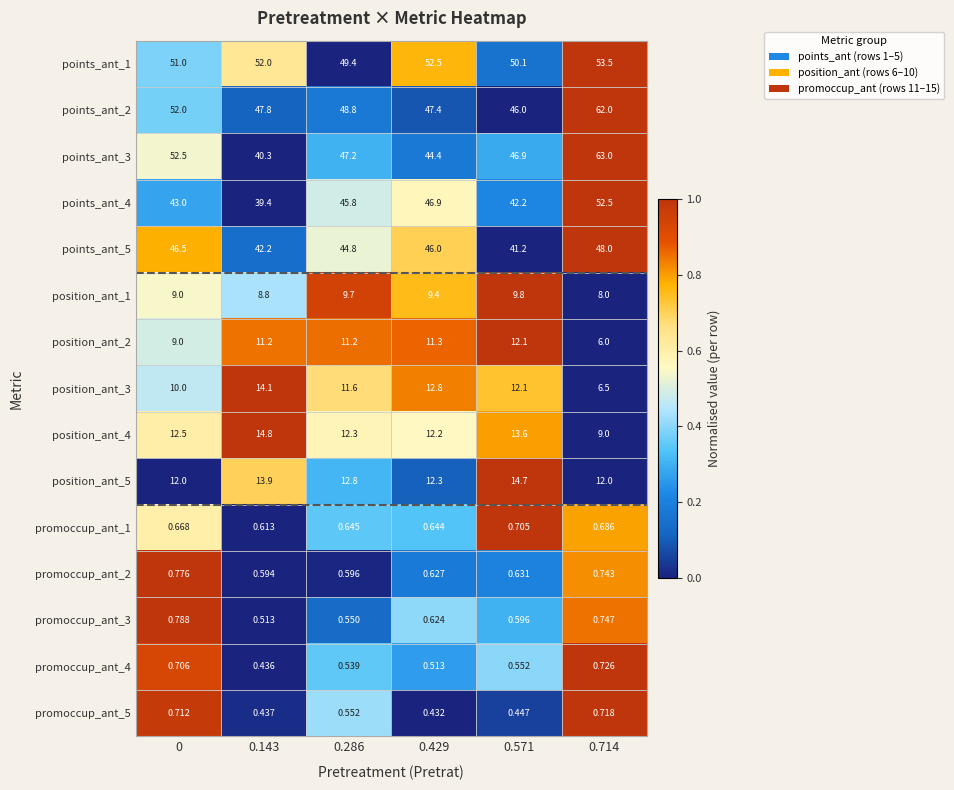

Is the value of points_ant_1 at 0.714 greater than the value of position_ant_4 at 0.714?

Yes